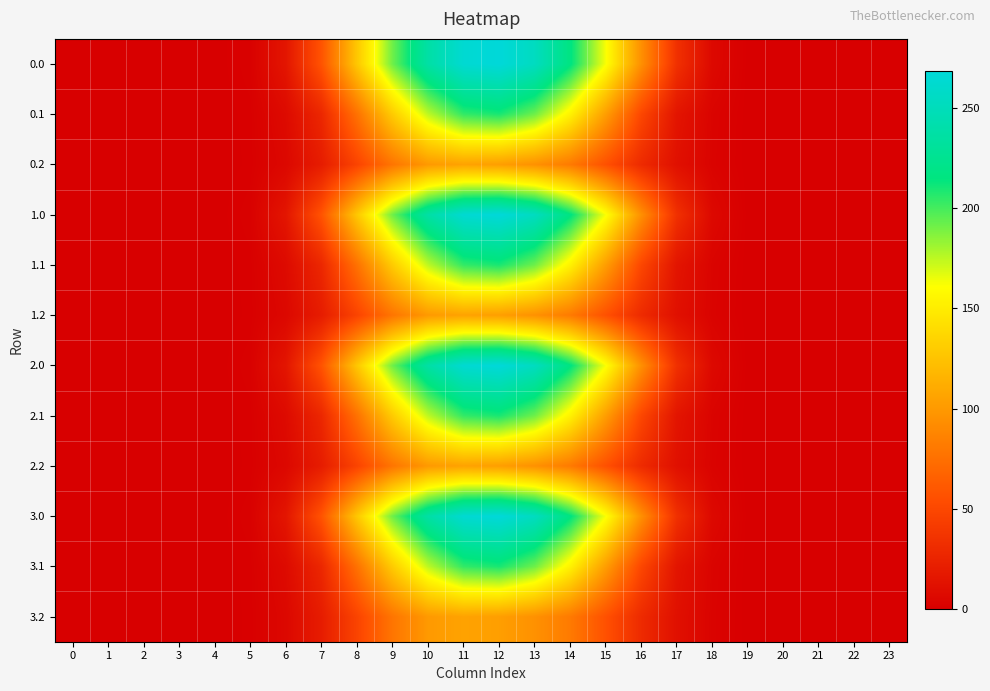

What is the spread (max minus min) of values at 7?

37.7